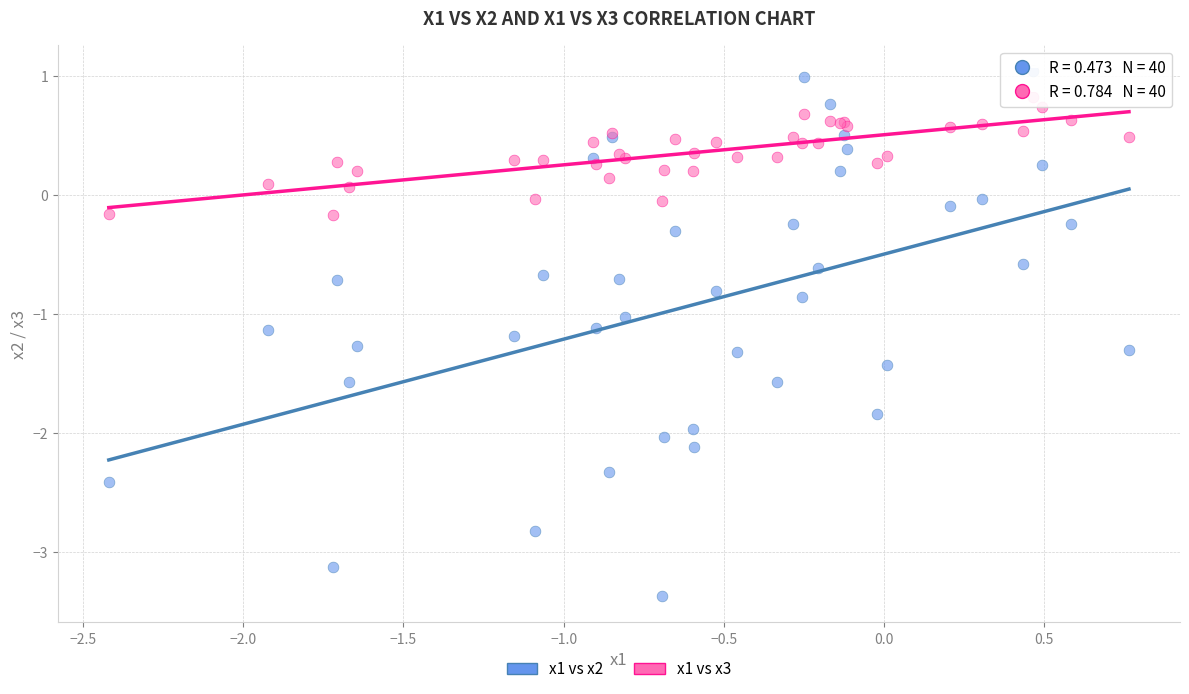

Which series contains the highest Y value?

x1 vs x2